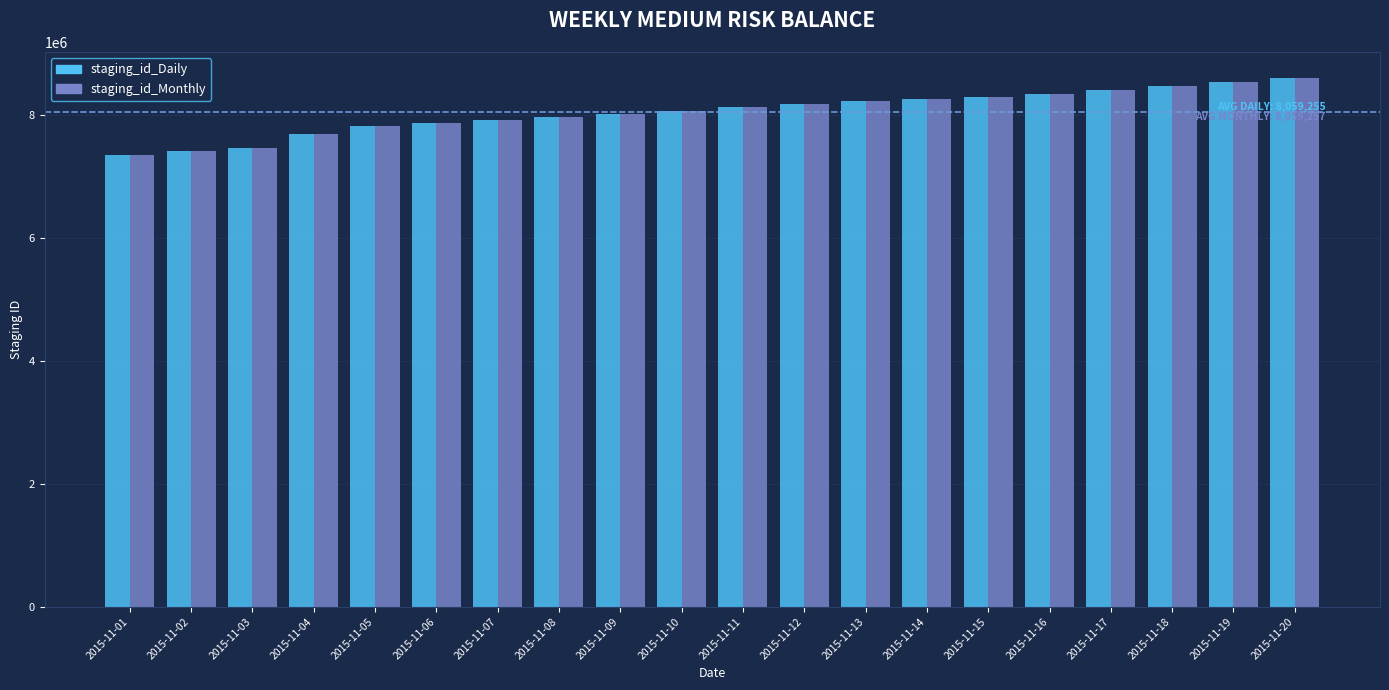

The value of staging_id_Monthly at 2015-11-05 is 3711574. True or false?

False